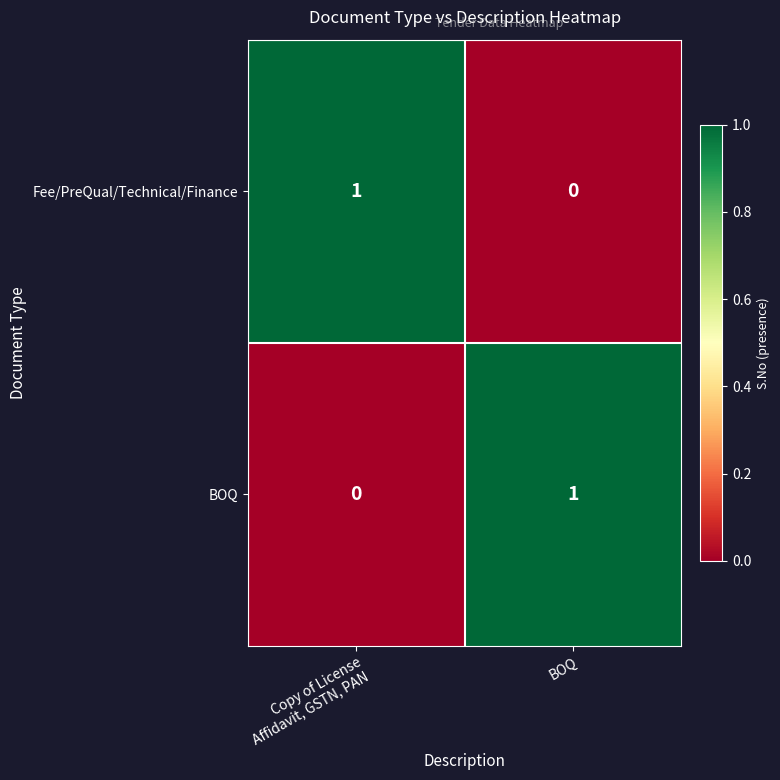

Which category has the lowest value in the Fee/PreQual/Technical/Finance series?

BOQ